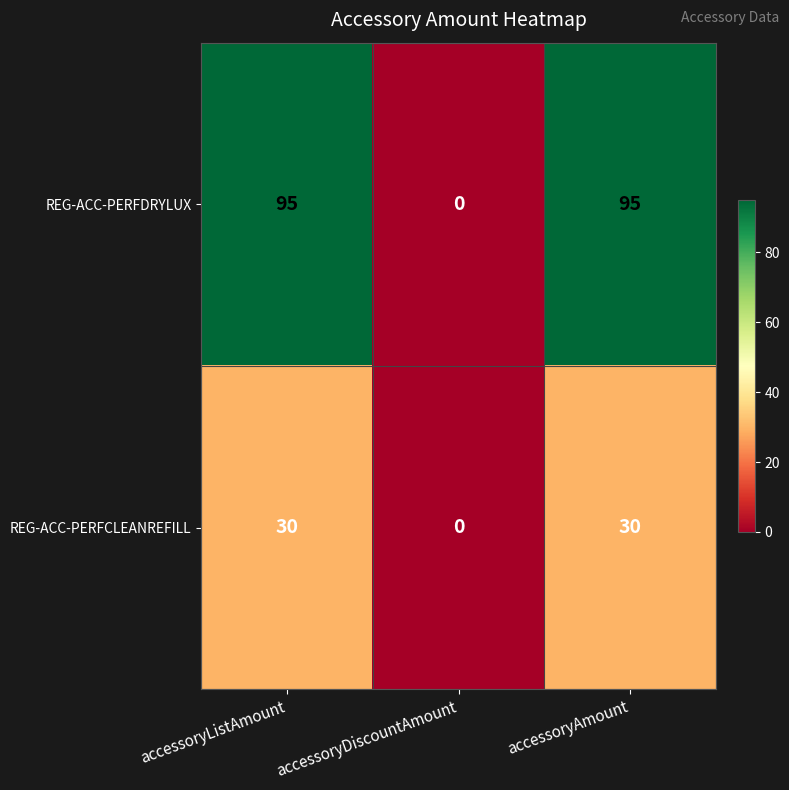

Count the number of data series in this chart.

2